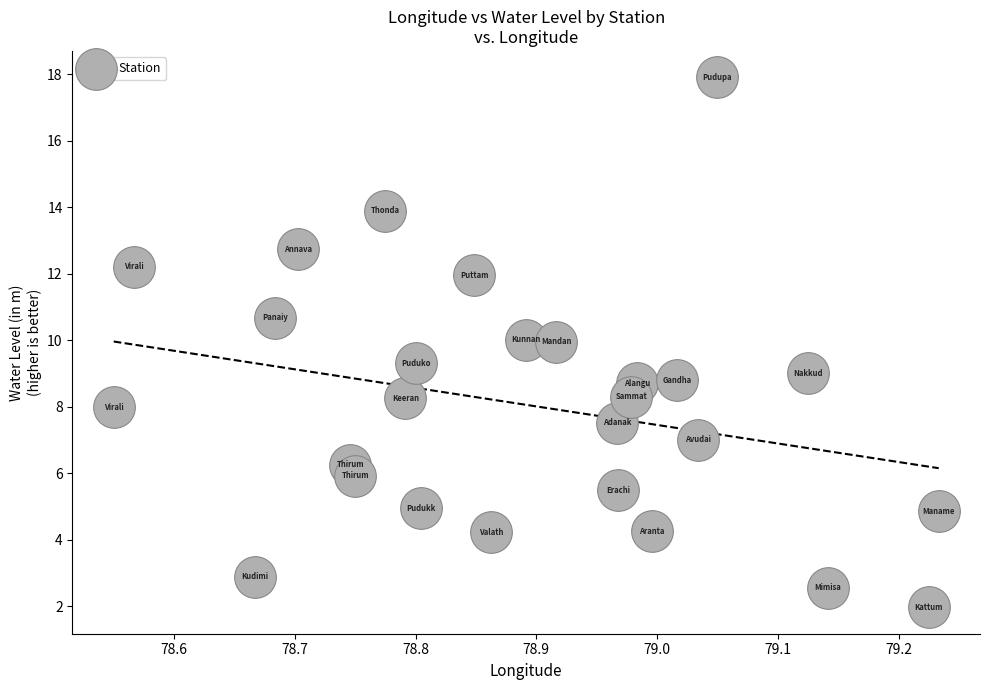

What is the range of Y values (max minus min)?

15.9